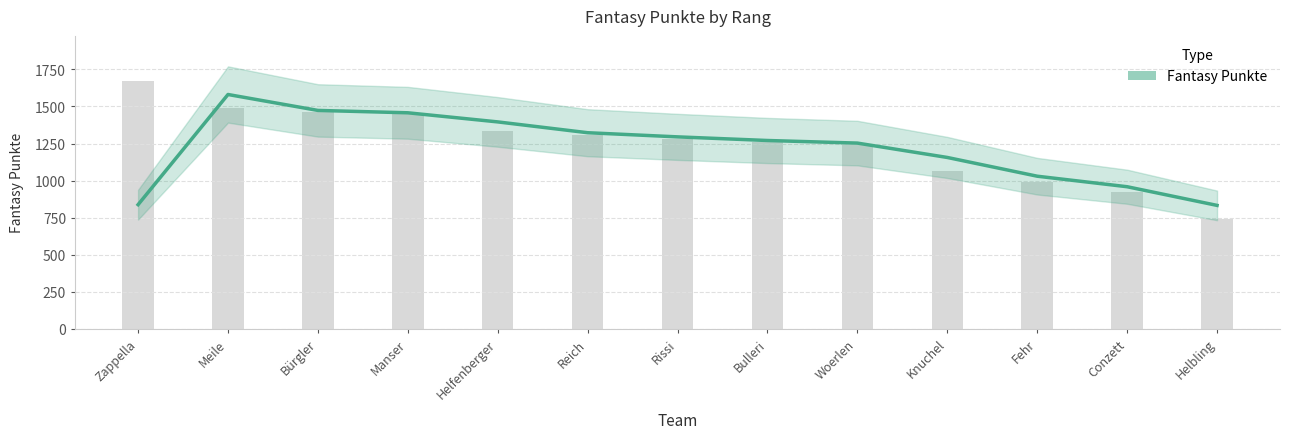

At which label does the data first exceed 1281?

Zappella